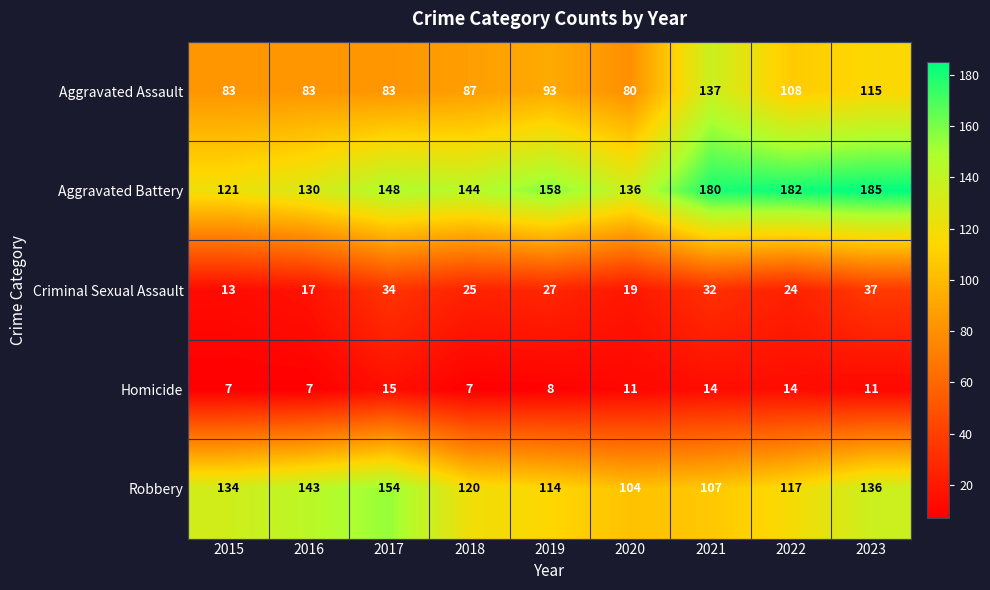

The Aggravated Battery series shows 182 at 2022. True or false?

True